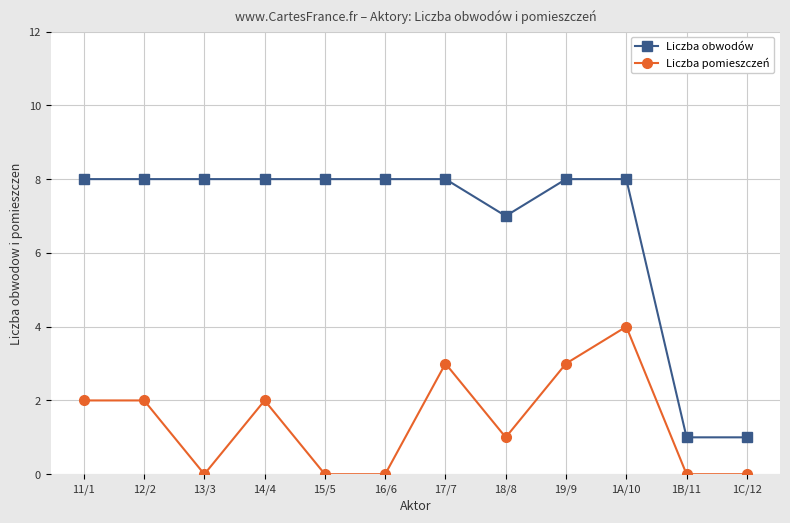

True or false: Liczba obwodów and Liczba pomieszczeń cross at least once.

False